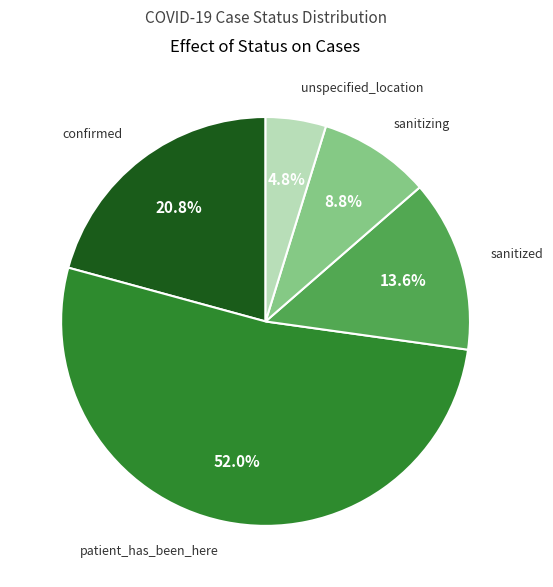

Is there any slice that represents more than half of the pie?

Yes